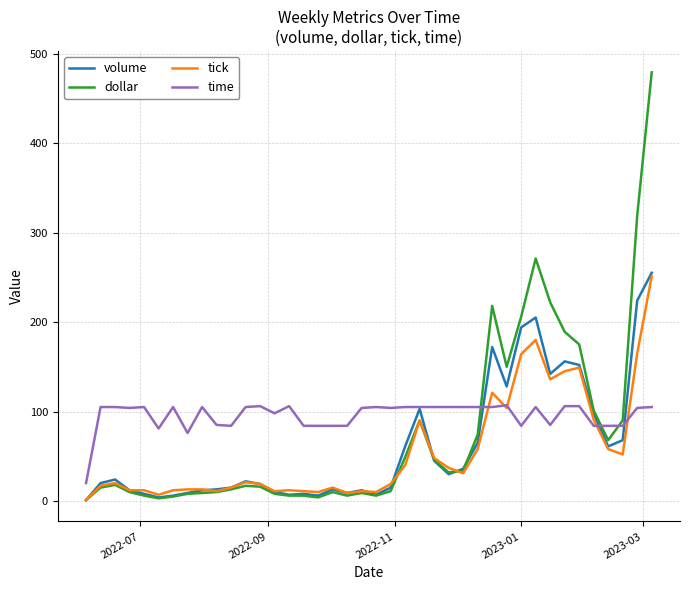

Which series has the widest spread of values?

dollar